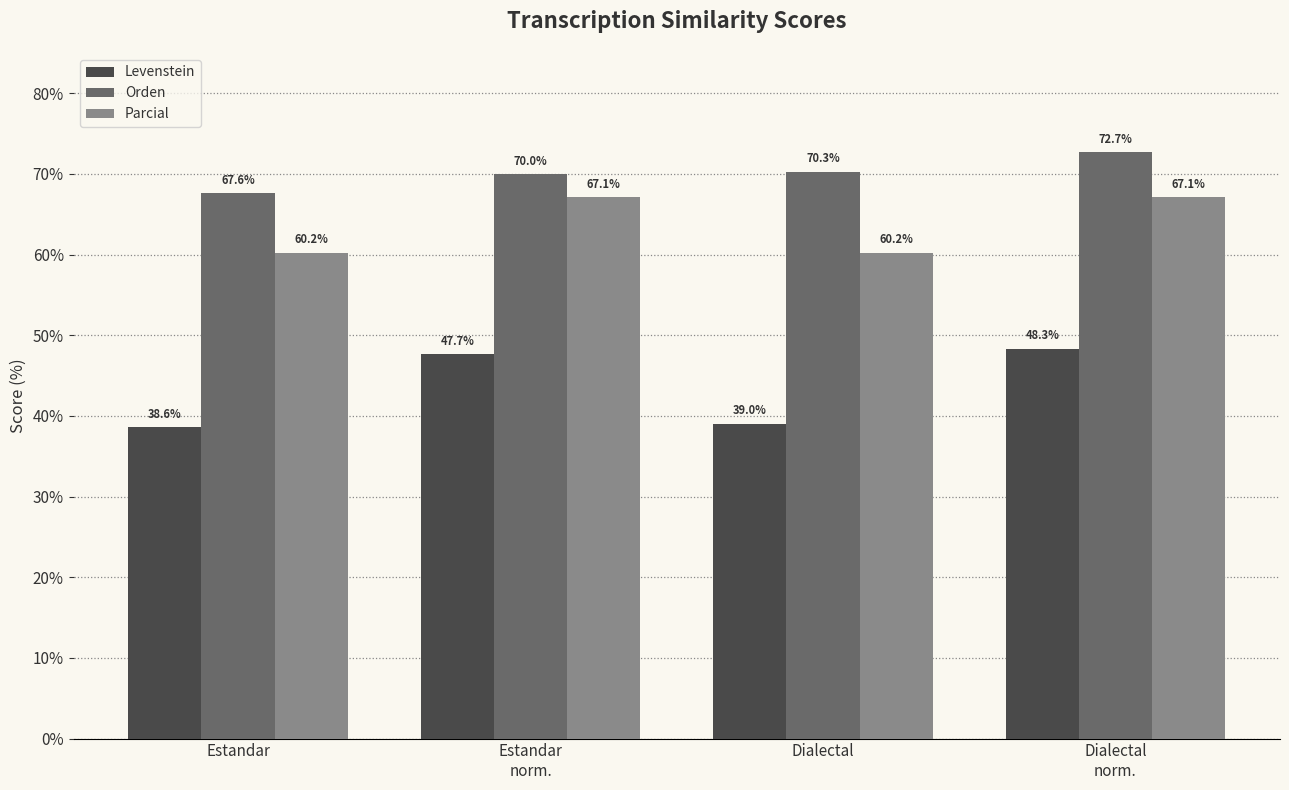

What are all the series names shown in the legend?

Levenstein, Orden, Parcial